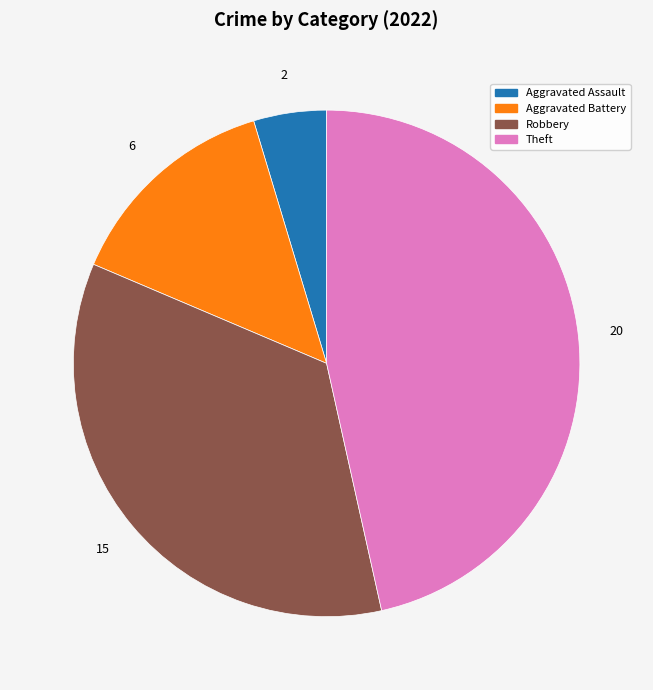

Is there any slice that represents more than half of the pie?

No